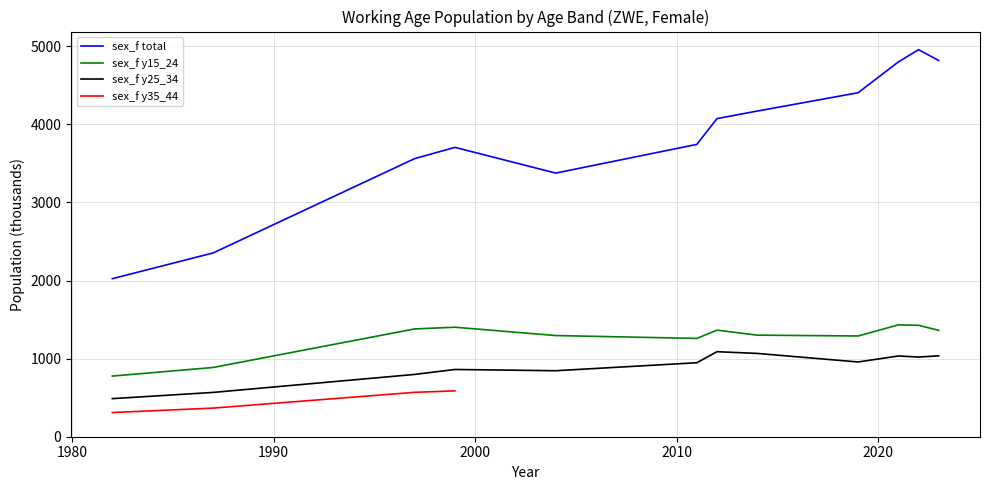

Does the chart display data point markers on the line(s)?

No